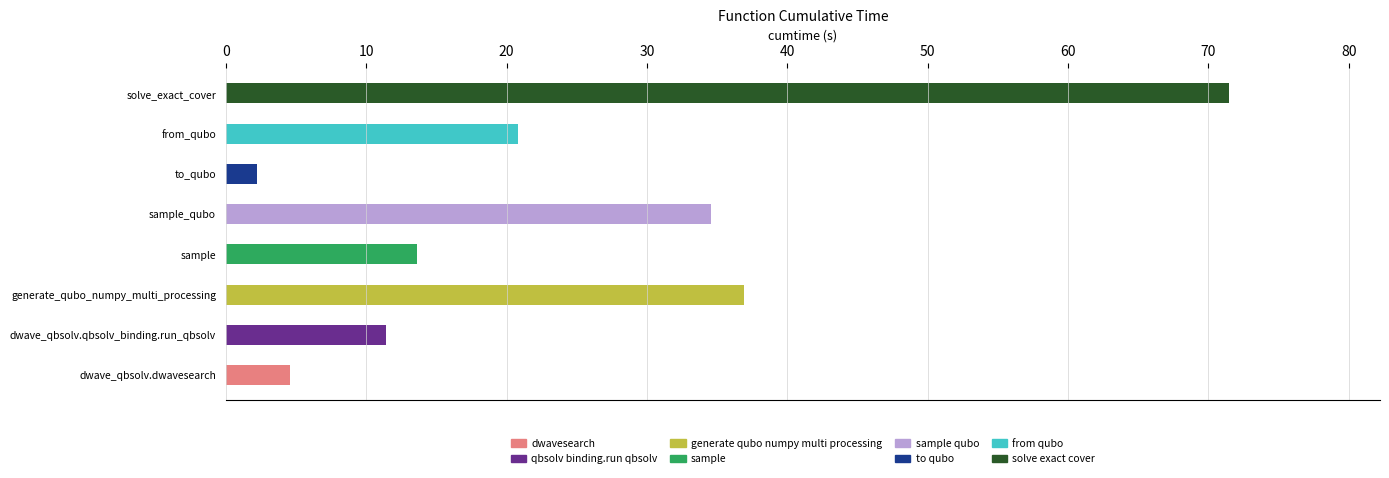

How many bars are there in total?

8